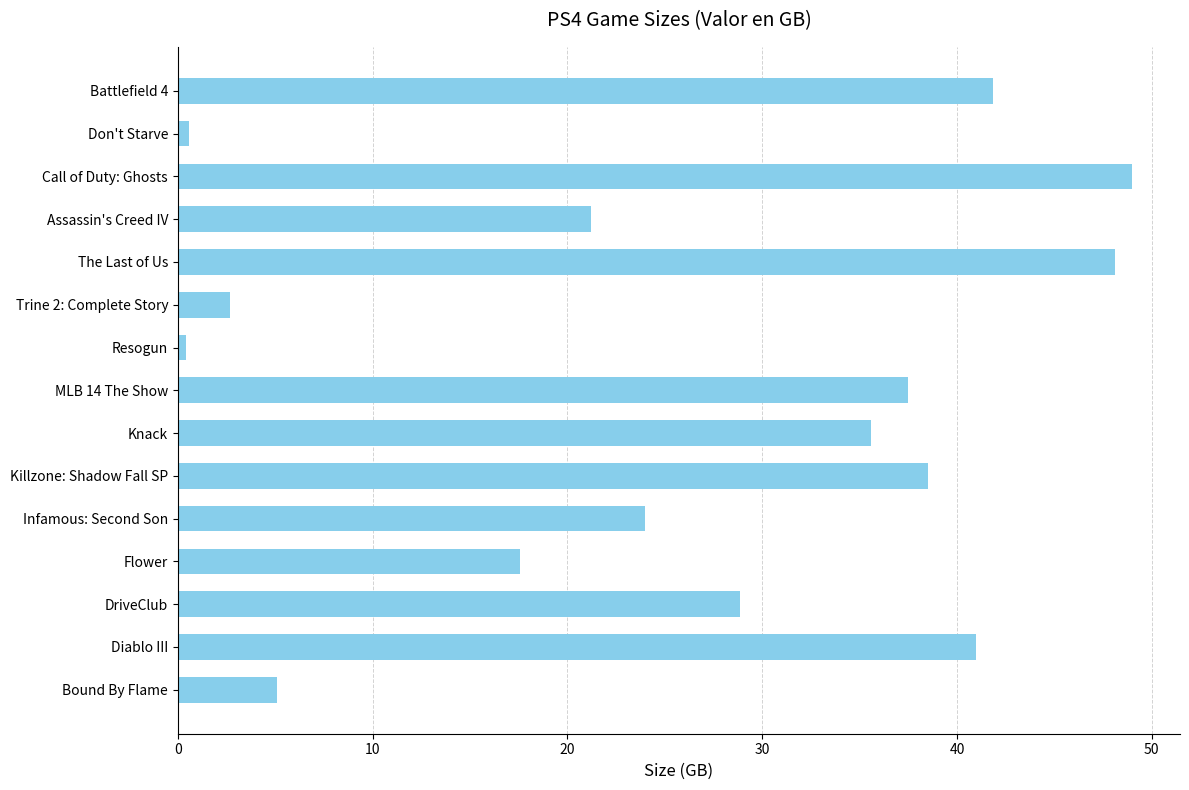

What is the approximate value at MLB 14 The Show?

37.5